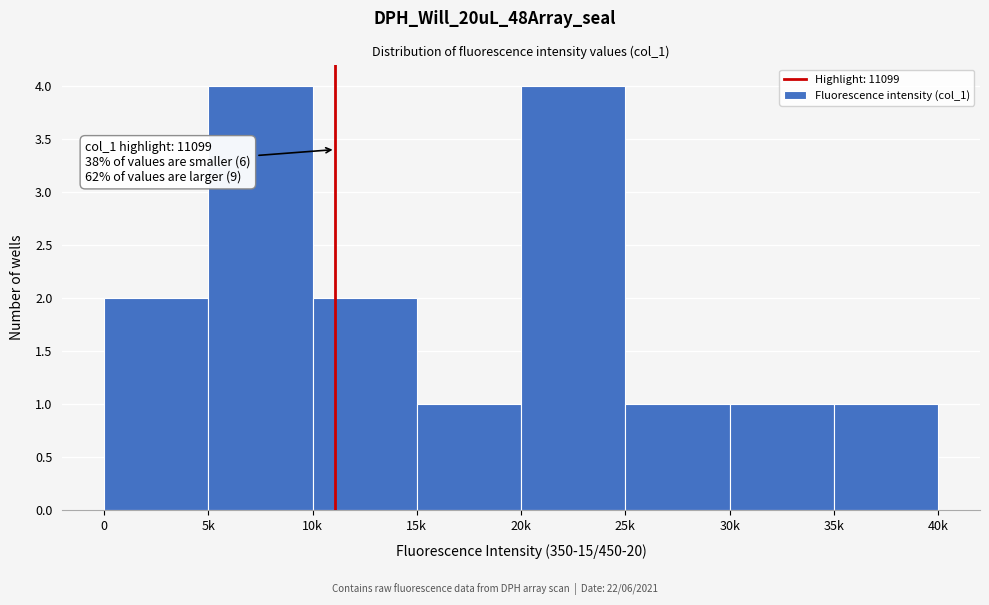

Reading left to right, list all the values displayed in this chart.

2	4	2	1	4	1	1	1